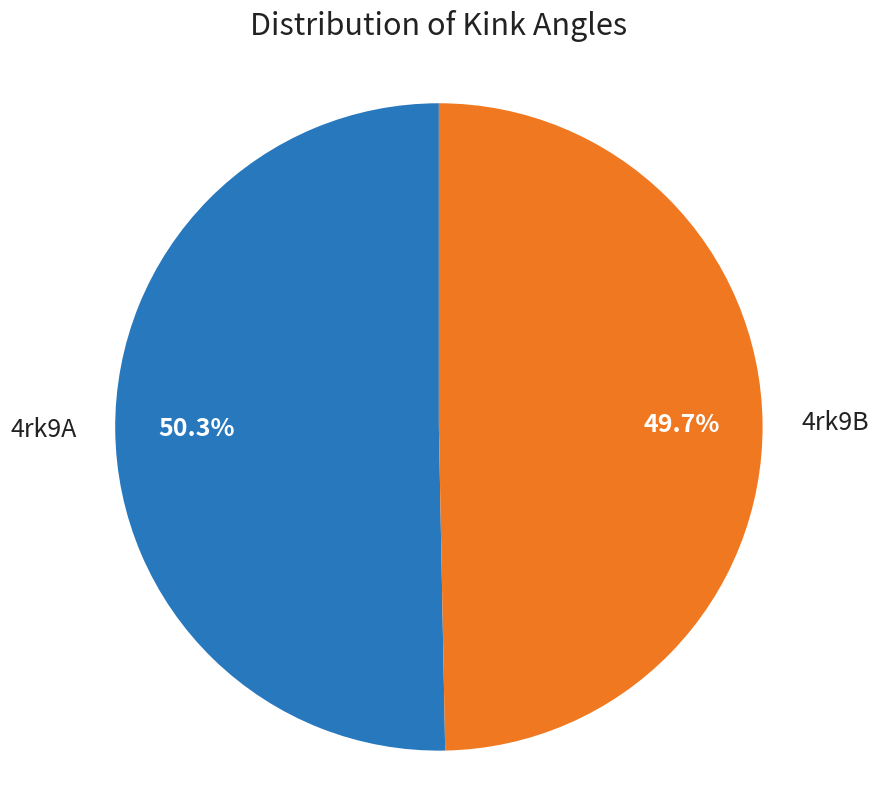

Which has a higher value, 4rk9A or 4rk9B?

4rk9A